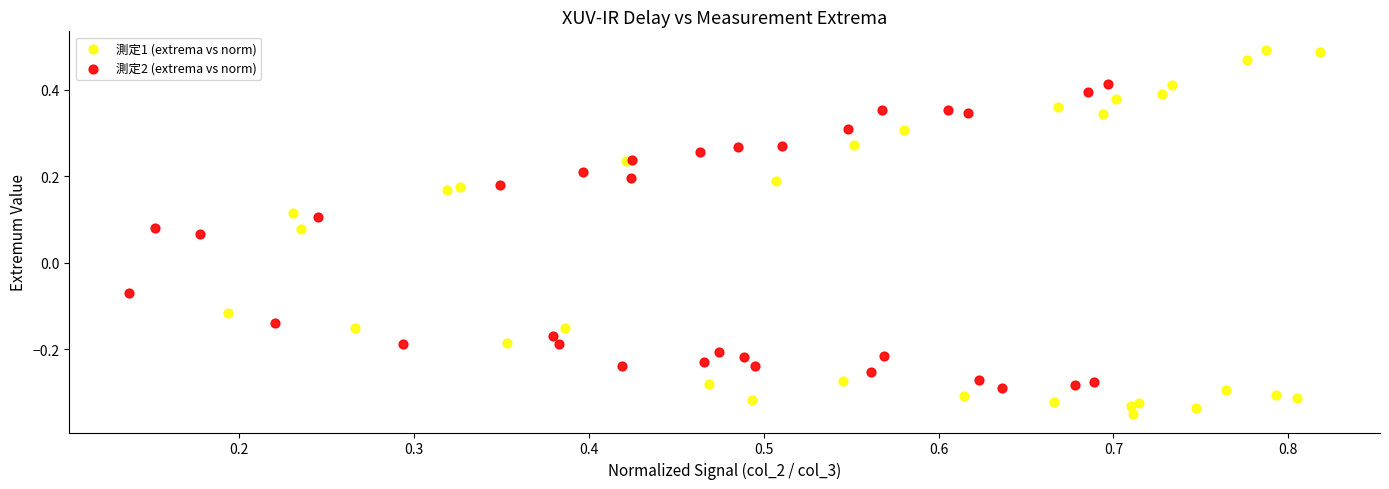

Which series reaches the maximum Y coordinate?

測定1 (extrema vs norm)